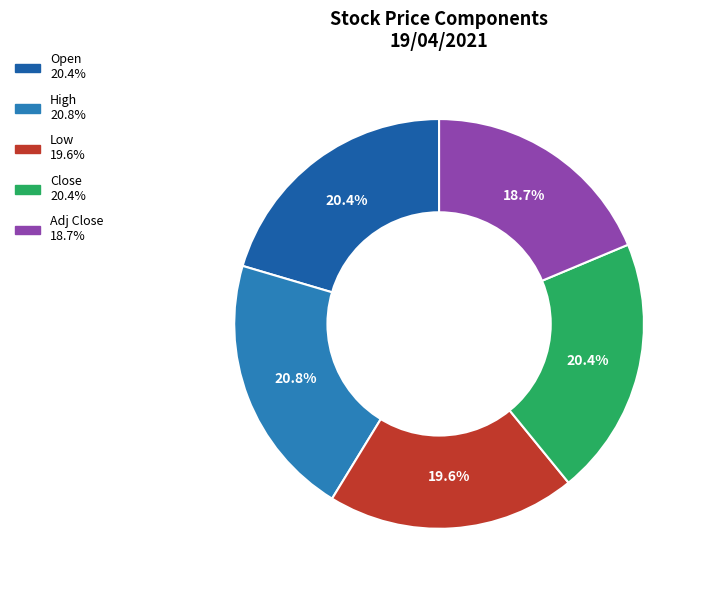

Is there any slice that represents more than half of the pie?

No